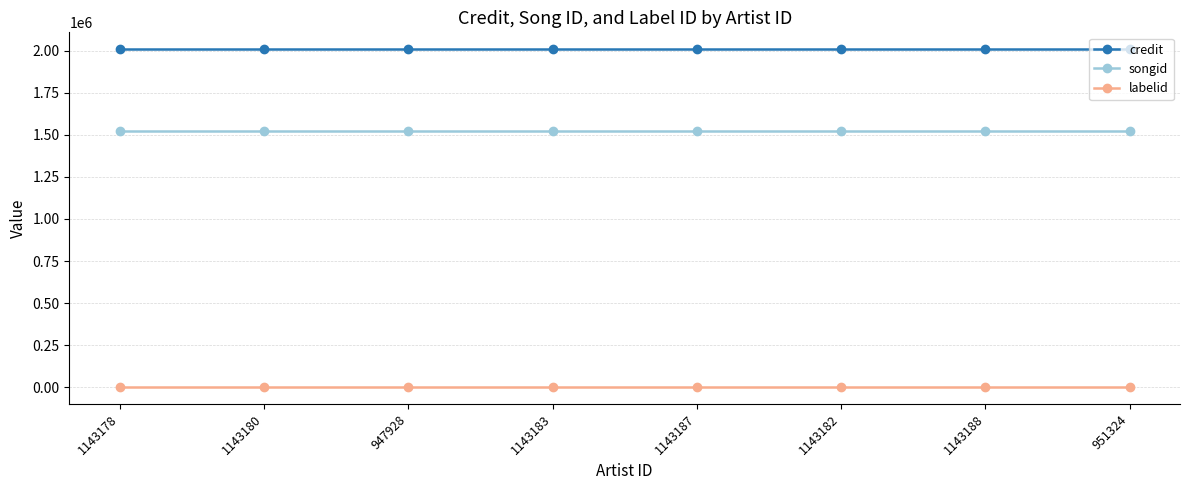

Reading right to left, transcribe all the data shown in this chart.

credit: 951324=2007906	1143188=2007906	1143182=2007906	1143187=2007906	1143183=2007906	947928=2007906	1143180=2007906	1143178=2007906
songid: 951324=1522563	1143188=1522563	1143182=1522563	1143187=1522563	1143183=1522563	947928=1522563	1143180=1522563	1143178=1522563
labelid: 951324=2519	1143188=2519	1143182=2519	1143187=2519	1143183=2519	947928=2519	1143180=2519	1143178=2519